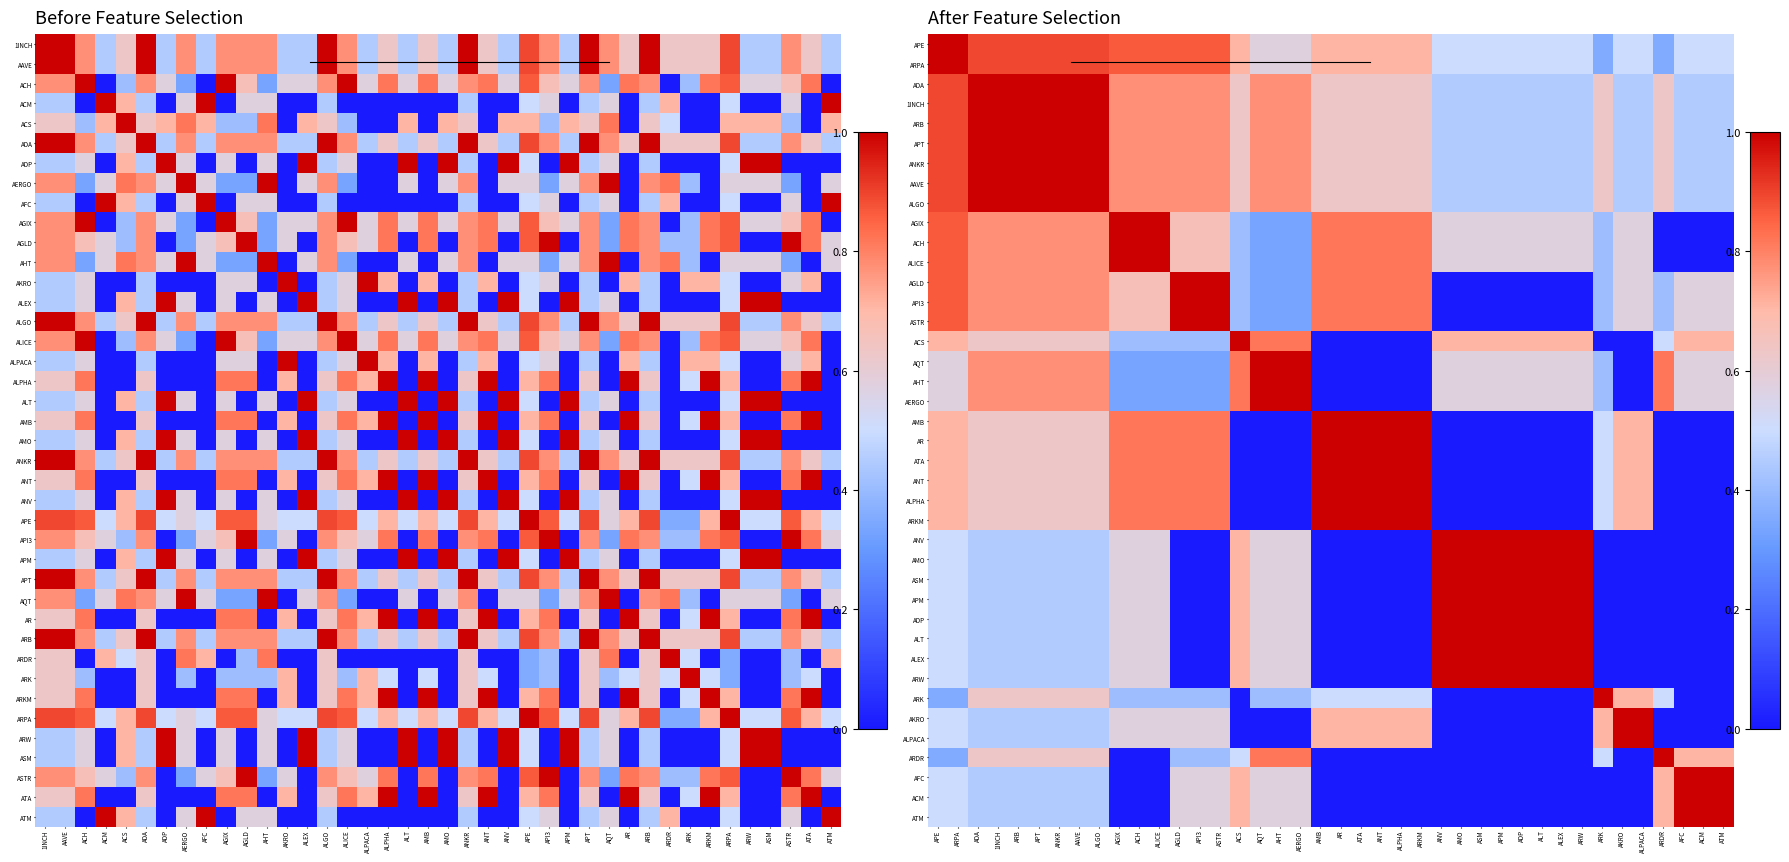

At which category does the chart reach its peak across all series?

AGIX